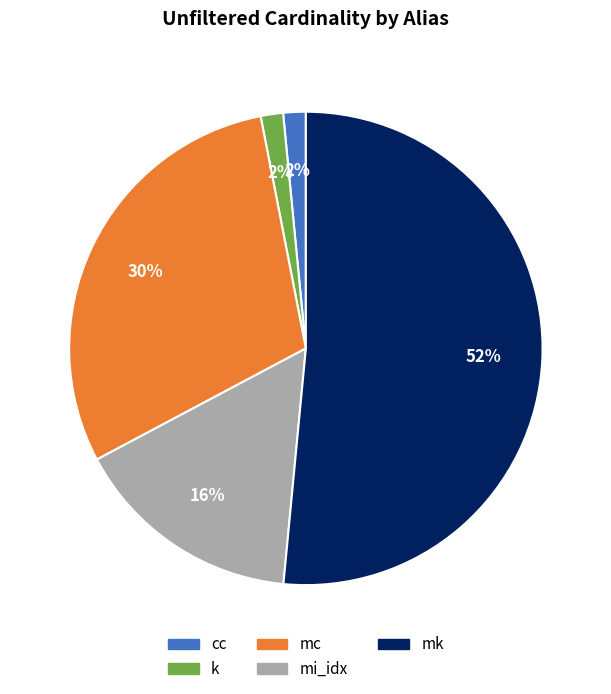

Do mk and mi_idx together represent more than half of the pie?

Yes